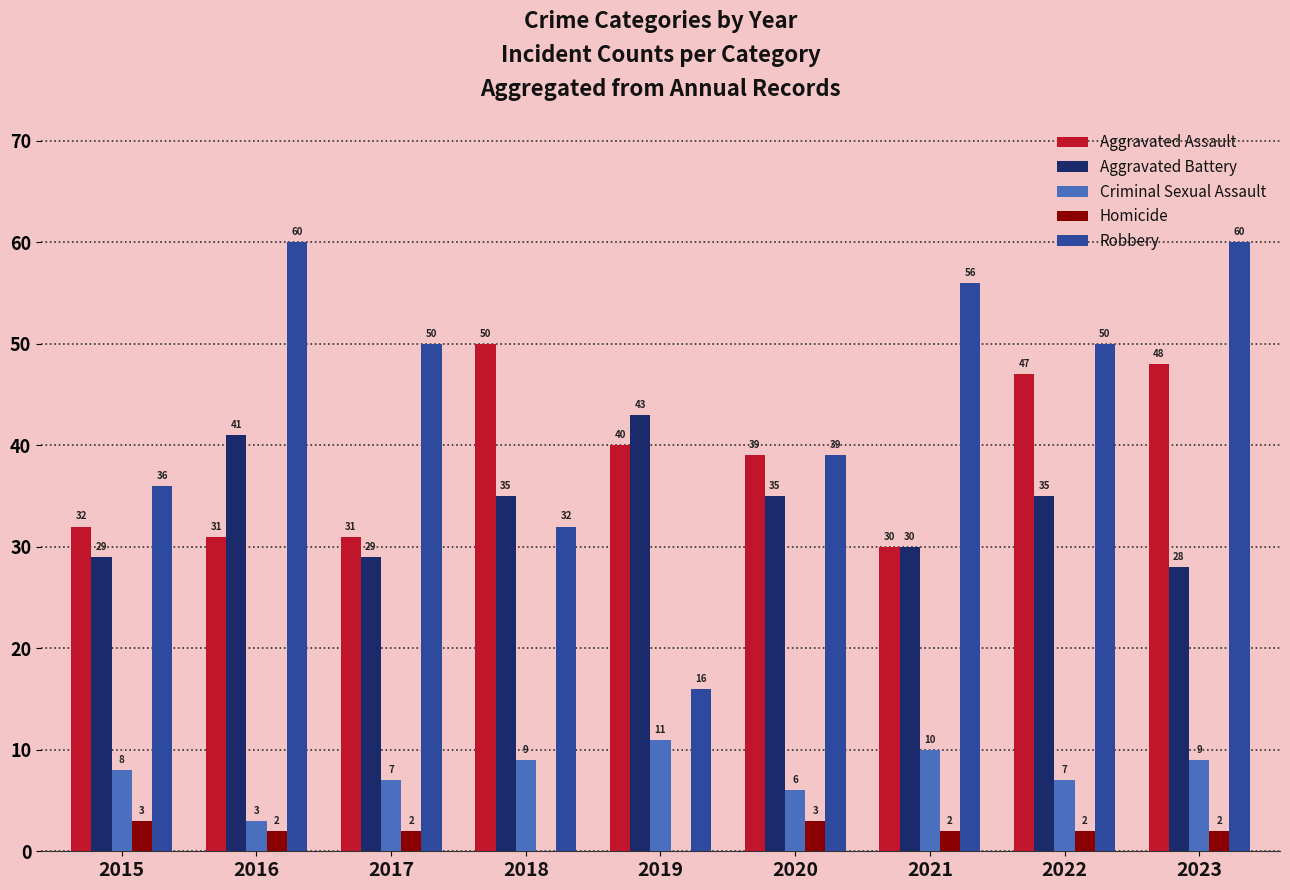

Where does the Homicide series first go above 2?

2015